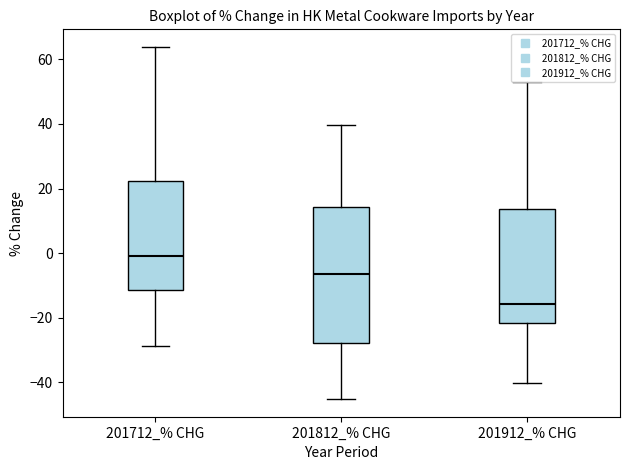

Which box has the highest median line?

201712_% CHG